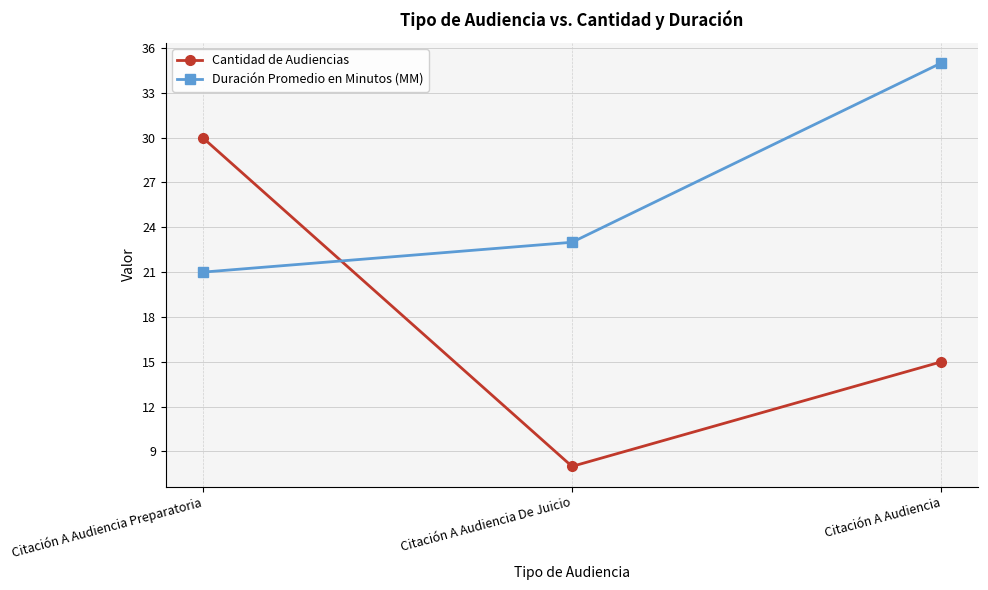

Is this an area chart (filled region under the line)?

No